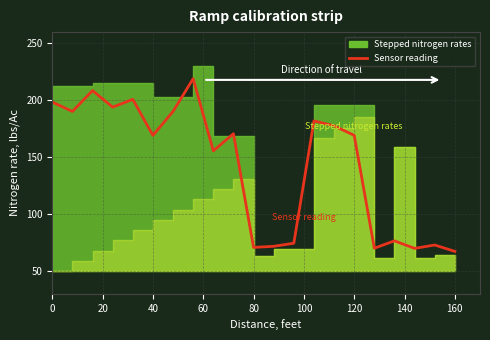

What is the difference between the maximum and second lowest values?

149.2